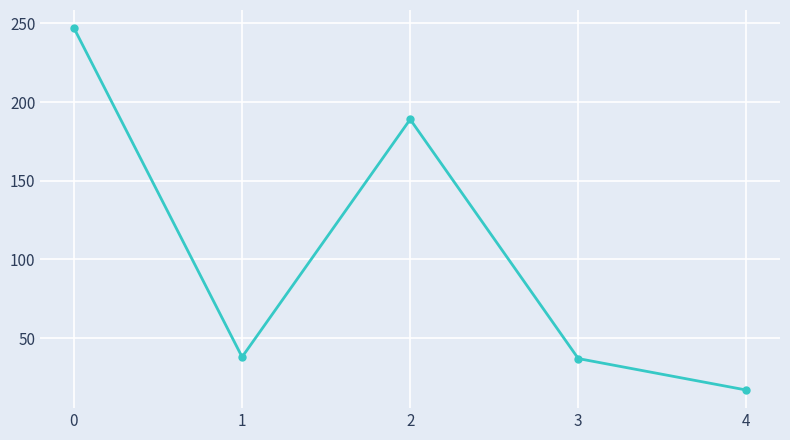

What is the value of the 3rd point from the left?

189